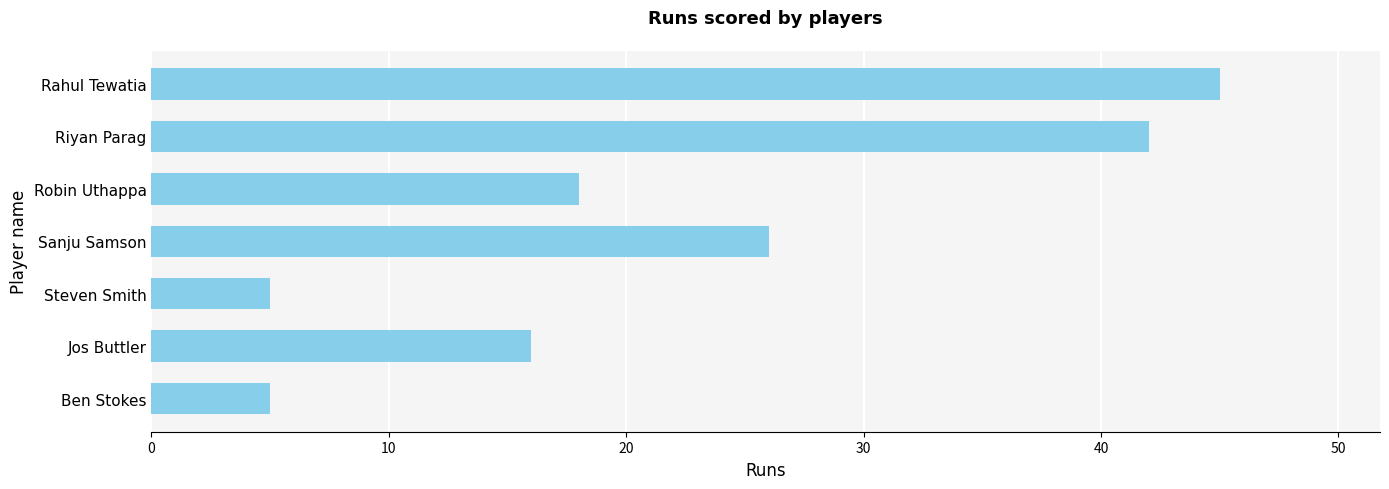

At which label is the value closest to 25?

Sanju Samson